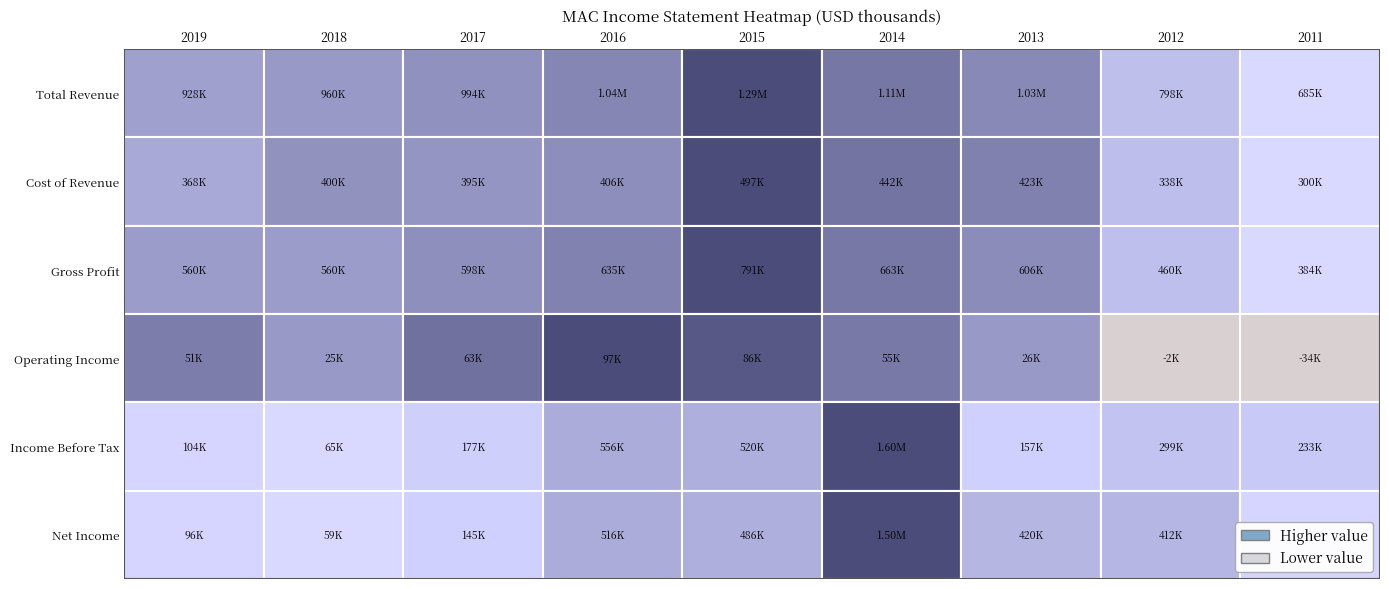

True or false: Total Revenue has a value of 684700 at 2011.

True